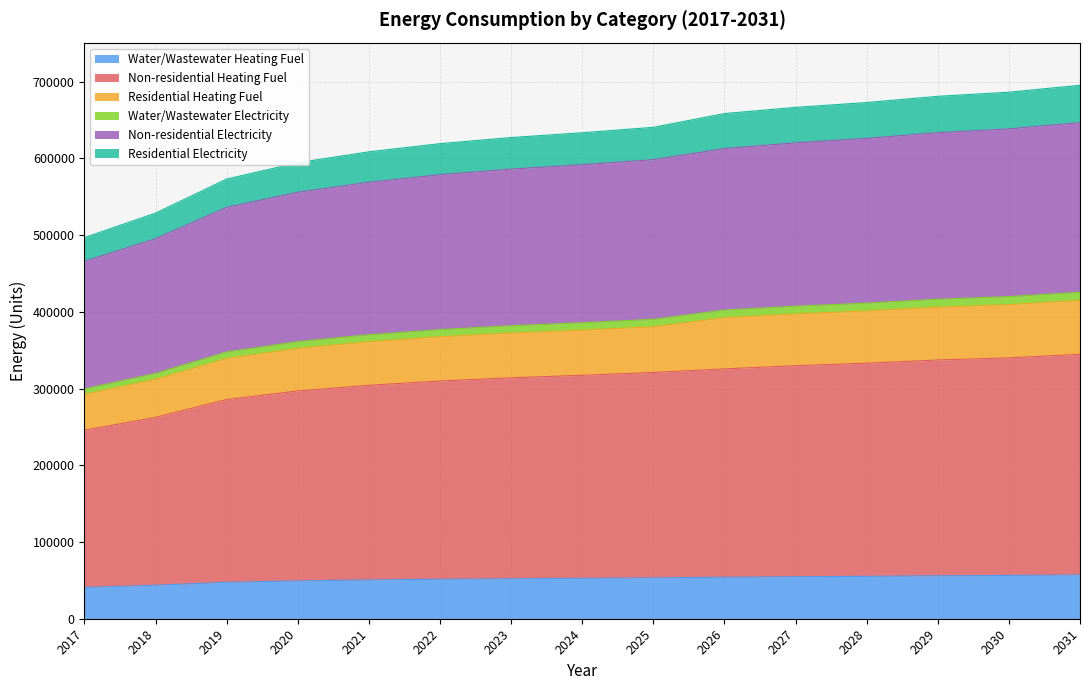

What is the highest value of the Water/Wastewater Heating Fuel series?

57180.4